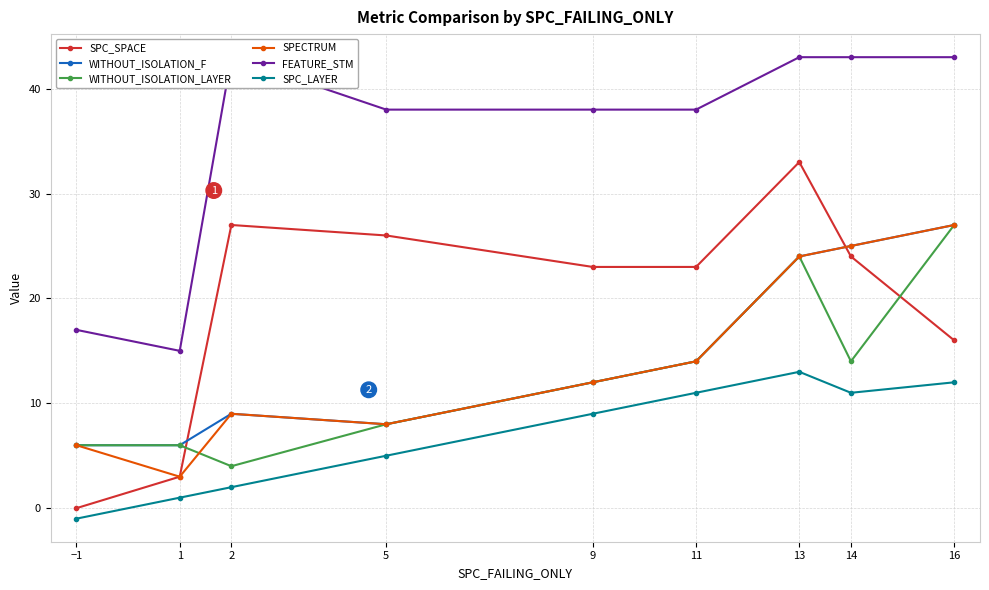

Reading left to right, what are all the values shown in this chart?

SPC_SPACE: 0	3	27	26	23	23	33	24	16
WITHOUT_ISOLATION_F: 6	6	9	8	12	14	24	25	27
WITHOUT_ISOLATION_LAYER: 6	6	4	8	12	14	24	14	27
SPECTRUM: 6	3	9	8	12	14	24	25	27
FEATURE_STM: 17	15	43	38	38	38	43	43	43
SPC_LAYER: -1	1	2	5	9	11	13	11	12